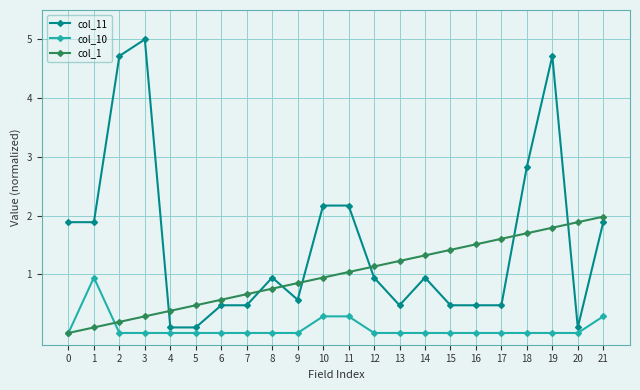

Which label corresponds to the largest value in the chart?

3